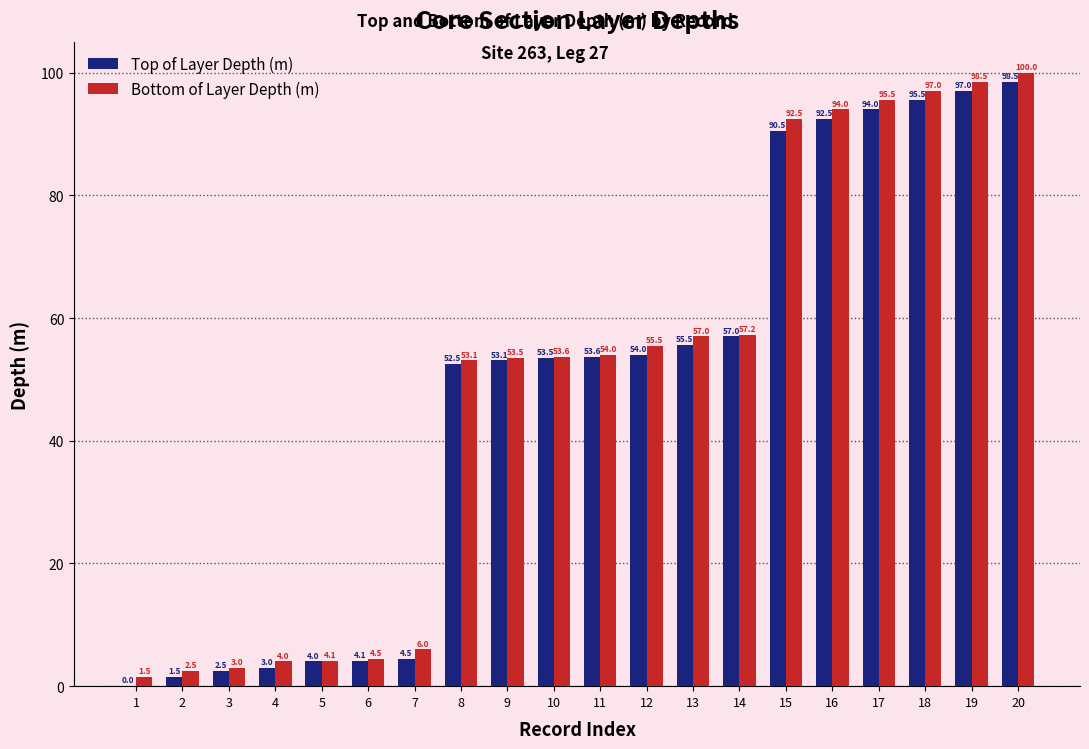

Where is Bottom of Layer Depth (m) nearest to the value 50?

8